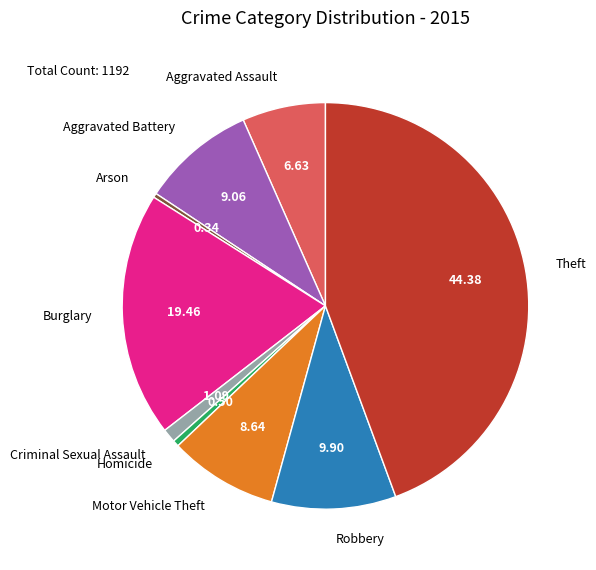

What is the largest slice in the pie chart?

Theft